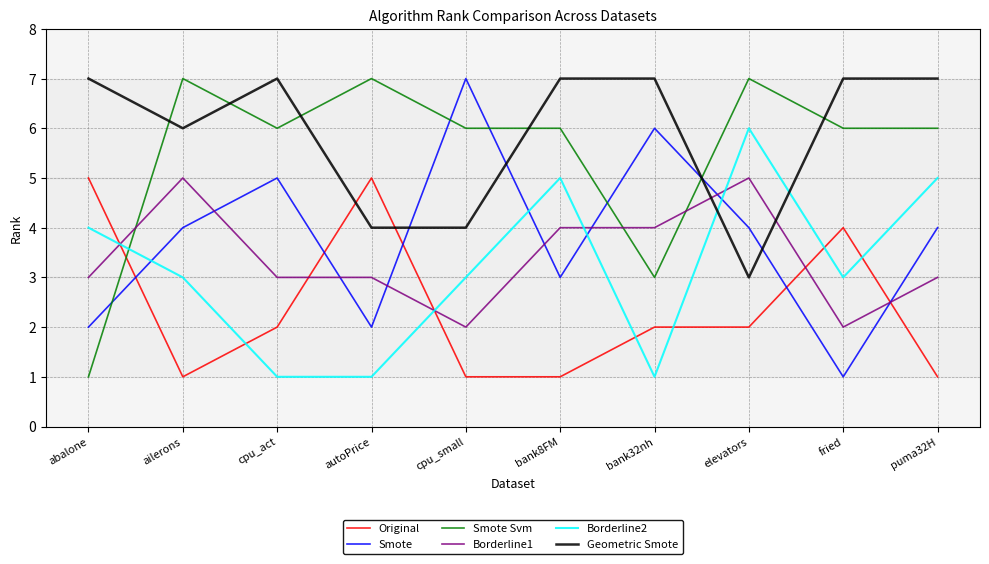

What is the sum of the Borderline2 values at ailerons and bank32nh?

4